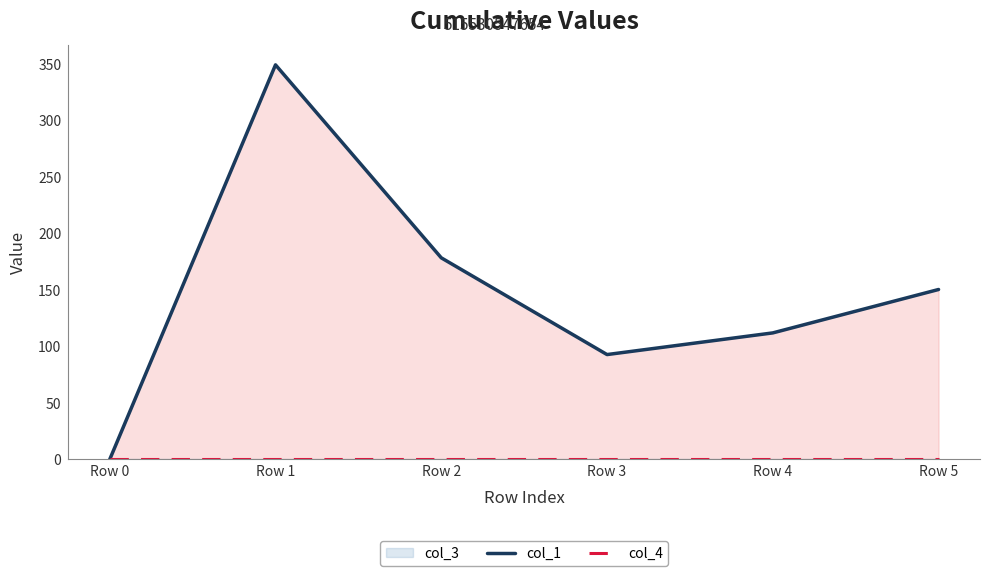

What is the difference between the maximum and minimum values in the col_1 series?

349.0